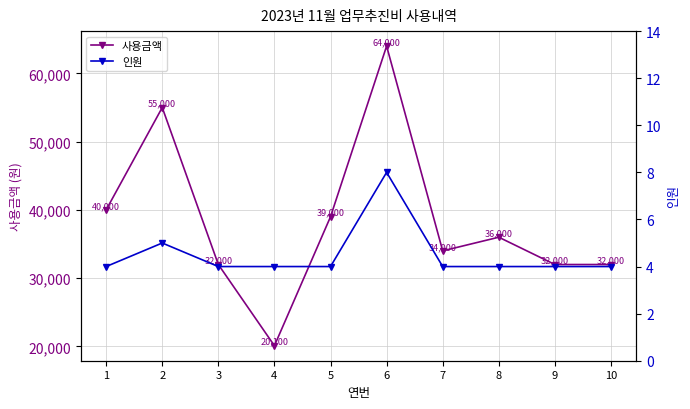

Where does the 사용금액 series first go above 36000?

1